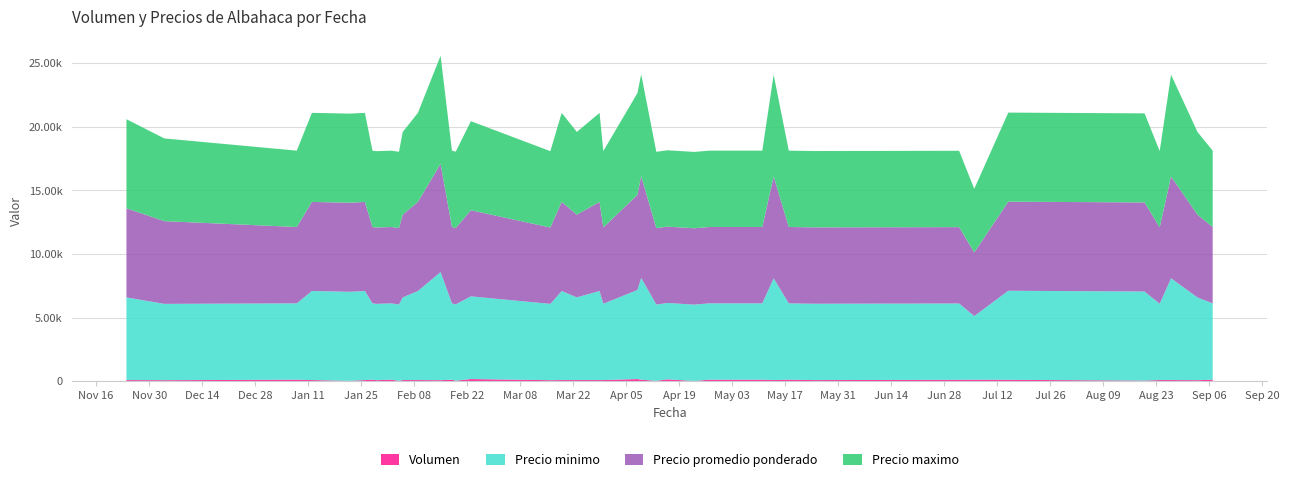

Reading left to right, what are all the values shown in this chart?

Precio minimo: 6500	6000	6000	7000	7000	7000	6000	6000	6000	6000	6500	7000	8500	6000	6000	6500	6000	7000	6500	7000	6000	7000	8000	6000	6000	6000	6000	6000	6000	8000	6000	6000	6000	5000	7000	7000	6000	8000	6500	6000
Precio maximo: 7000	6500	6000	7000	7000	7000	6000	6000	6000	6000	6500	7000	8500	6000	6000	7000	6000	7000	6500	7000	6000	8000	8000	6000	6000	6000	6000	6000	6000	8000	6000	6000	6000	5000	7000	7000	6000	8000	6500	6000
Precio promedio ponderado: 7000	6500	6000	7000	7000	7000	6000	6000	6000	6000	6500	7000	8500	6000	6000	6765	6000	7000	6500	7000	6000	7471	8000	6000	6000	6000	6000	6000	6000	8000	6000	6000	6000	5000	7000	7000	6000	8000	6500	6000
Volumen: 90	80	120	90	30	90	120	80	120	30	90	90	80	120	40	170	80	90	90	90	90	170	120	30	150	20	120	120	120	90	120	90	110	120	110	50	90	90	80	120